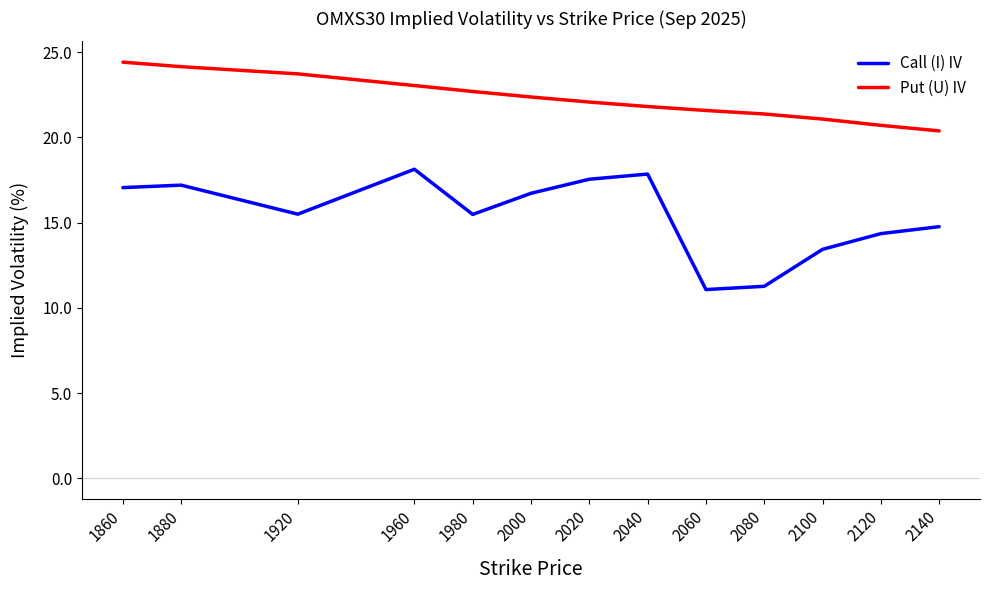

Reading left to right, transcribe all the data shown in this chart.

Call (I) IV: 17.1	17.2	15.5	18.1	15.5	16.7	17.5	17.8	11.1	11.3	13.4	14.4	14.8
Put (U) IV: 24.4	24.1	23.7	23.0	22.7	22.4	22.1	21.8	21.6	21.4	21.1	20.7	20.4